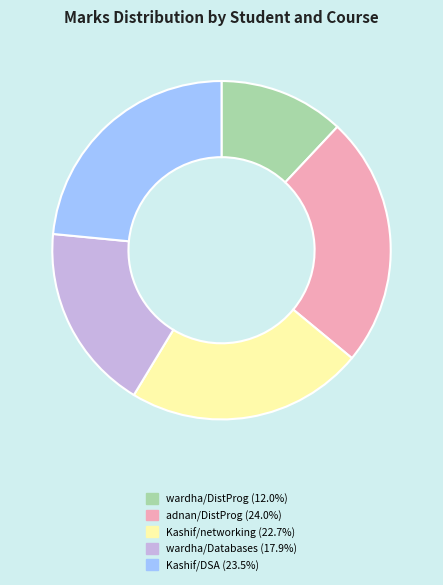

Count the number of slices in the pie.

5